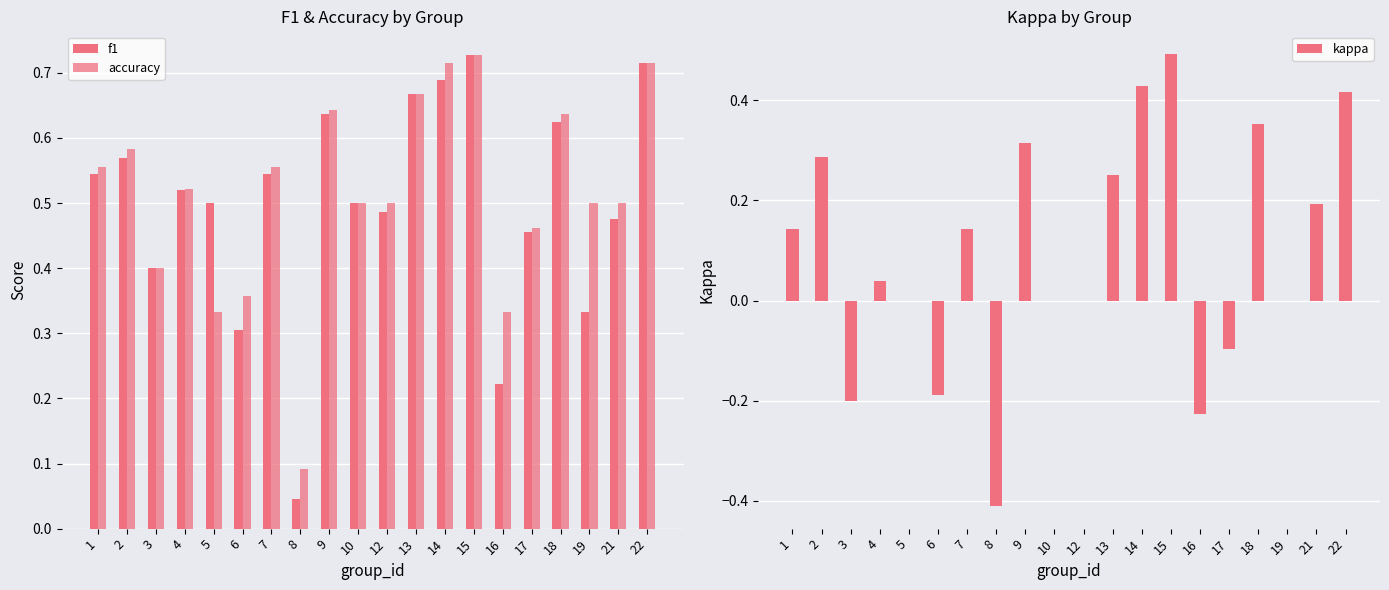

Reading right to left, list all the values displayed in this chart.

f1: 0.7	0.5	0.3	0.6	0.5	0.2	0.7	0.7	0.7	0.5	0.5	0.6	0.0	0.5	0.3	0.5	0.5	0.4	0.6	0.5
accuracy: 0.7	0.5	0.5	0.6	0.5	0.3	0.7	0.7	0.7	0.5	0.5	0.6	0.1	0.6	0.4	0.3	0.5	0.4	0.6	0.6
kappa: 0.4	0.2	0.0	0.4	-0.1	-0.2	0.5	0.4	0.2	0.0	0.0	0.3	-0.4	0.1	-0.2	0.0	0.0	-0.2	0.3	0.1